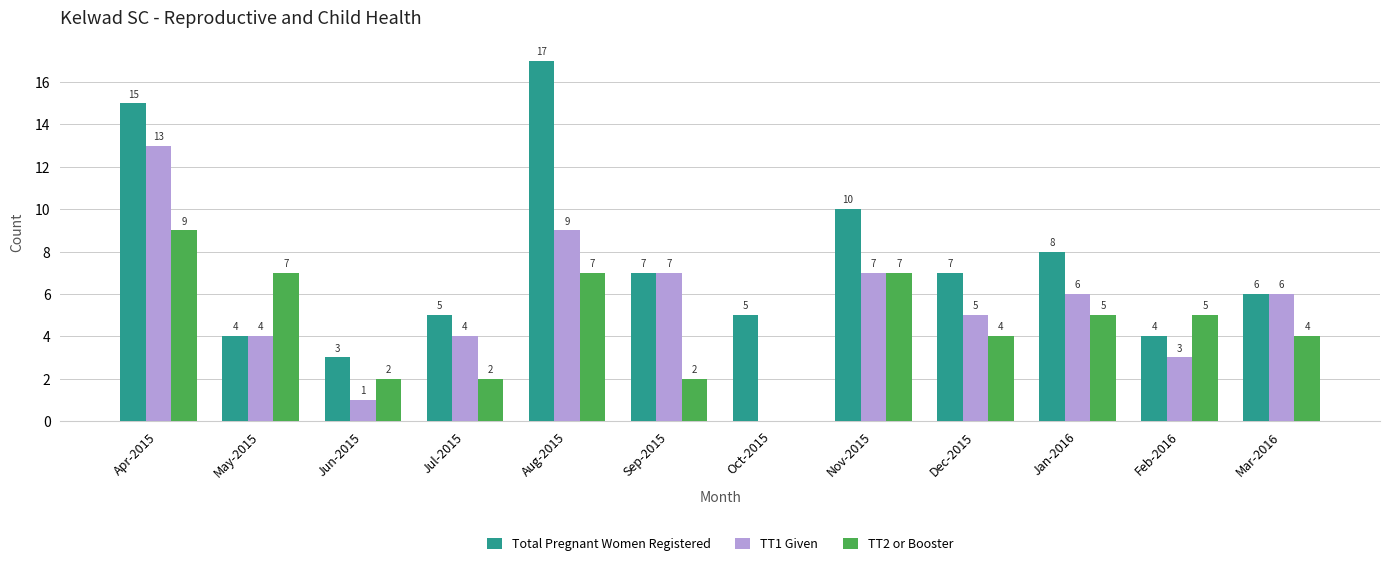

What is the sum of all TT1 Given values?

65